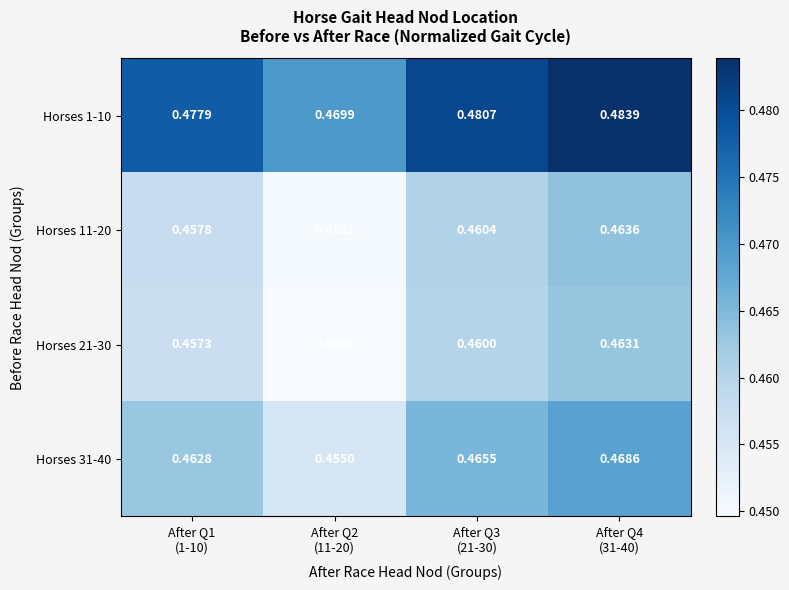

Reading left to right, extract all data points from this chart.

Horses 1-10: After Q1
(1-10)=0.5	After Q2
(11-20)=0.5	After Q3
(21-30)=0.5	After Q4
(31-40)=0.5
Horses 11-20: After Q1
(1-10)=0.5	After Q2
(11-20)=0.5	After Q3
(21-30)=0.5	After Q4
(31-40)=0.5
Horses 21-30: After Q1
(1-10)=0.5	After Q2
(11-20)=0.4	After Q3
(21-30)=0.5	After Q4
(31-40)=0.5
Horses 31-40: After Q1
(1-10)=0.5	After Q2
(11-20)=0.5	After Q3
(21-30)=0.5	After Q4
(31-40)=0.5